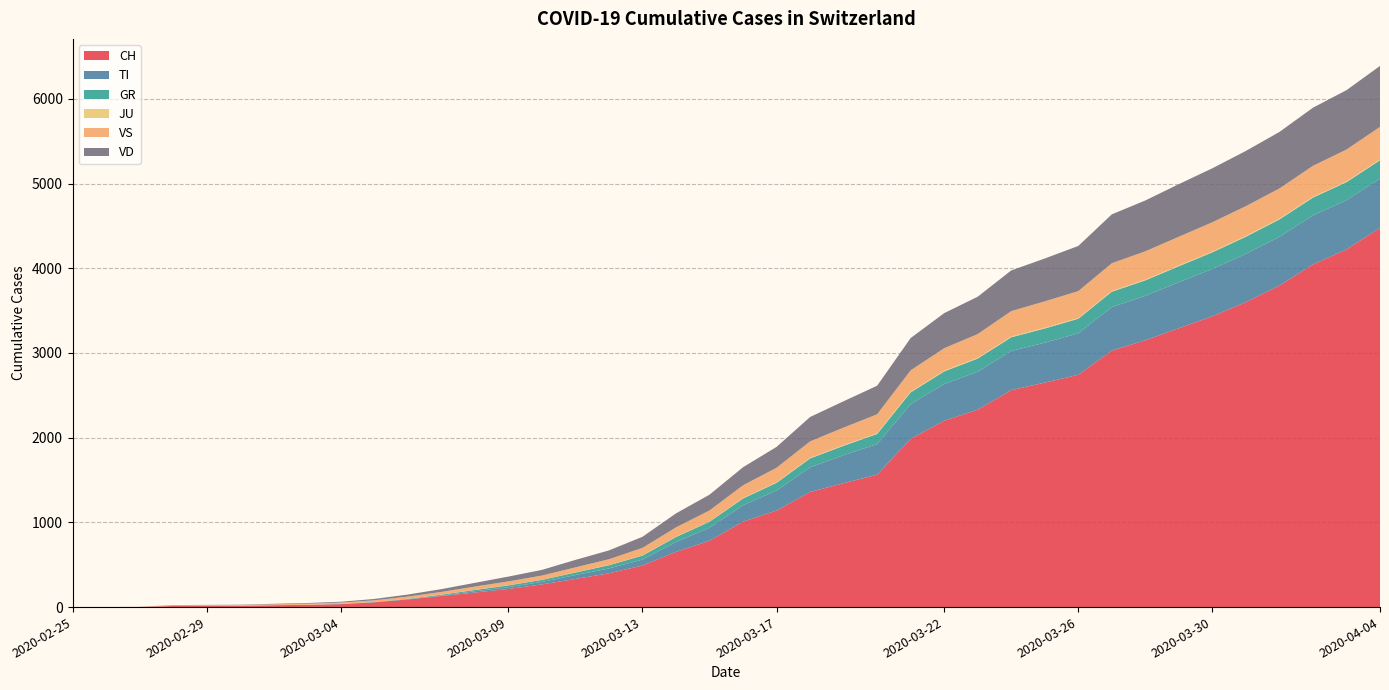

Reading left to right, what are all the values shown in this chart?

CH: 2020-02-25=0	2020-02-26=1	2020-02-27=2	2020-02-28=13	2020-02-29=15	2020-03-01=16	2020-03-02=22	2020-03-03=27	2020-03-04=35	2020-03-05=56	2020-03-06=90	2020-03-07=131	2020-03-08=172	2020-03-09=214	2020-03-10=268	2020-03-11=332	2020-03-12=399	2020-03-13=491	2020-03-14=652	2020-03-15=783	2020-03-16=1009	2020-03-17=1139	2020-03-18=1359	2020-03-19=1463	2020-03-20=1563	2020-03-21=1986	2020-03-22=2200	2020-03-23=2330	2020-03-24=2561	2020-03-25=2650	2020-03-26=2742	2020-03-27=3028	2020-03-28=3150	2020-03-29=3292	2020-03-30=3433	2020-03-31=3600	2020-04-01=3795	2020-04-02=4045	2020-04-03=4222	2020-04-04=4477
TI: 2020-02-25=0	2020-02-26=0	2020-02-27=0	2020-02-28=0	2020-02-29=0	2020-03-01=0	2020-03-02=0	2020-03-03=0	2020-03-04=0	2020-03-05=0	2020-03-06=2	2020-03-07=5	2020-03-08=15	2020-03-09=21	2020-03-10=29	2020-03-11=46	2020-03-12=57	2020-03-13=70	2020-03-14=116	2020-03-15=155	2020-03-16=193	2020-03-17=238	2020-03-18=291	2020-03-19=330	2020-03-20=361	2020-03-21=411	2020-03-22=433	2020-03-23=449	2020-03-24=462	2020-03-25=471	2020-03-26=490	2020-03-27=514	2020-03-28=524	2020-03-29=543	2020-03-30=559	2020-03-31=570	2020-04-01=576	2020-04-02=579	2020-04-03=581	2020-04-04=582
GR: 2020-02-25=0	2020-02-26=0	2020-02-27=0	2020-02-28=0	2020-02-29=0	2020-03-01=0	2020-03-02=0	2020-03-03=0	2020-03-04=3	2020-03-05=4	2020-03-06=5	2020-03-07=10	2020-03-08=15	2020-03-09=21	2020-03-10=24	2020-03-11=30	2020-03-12=38	2020-03-13=47	2020-03-14=59	2020-03-15=70	2020-03-16=80	2020-03-17=90	2020-03-18=105	2020-03-19=111	2020-03-20=120	2020-03-21=138	2020-03-22=149	2020-03-23=155	2020-03-24=162	2020-03-25=168	2020-03-26=172	2020-03-27=181	2020-03-28=183	2020-03-29=189	2020-03-30=196	2020-03-31=202	2020-04-01=205	2020-04-02=210	2020-04-03=213	2020-04-04=216
JU: 2020-02-25=0	2020-02-26=0	2020-02-27=1	2020-02-28=1	2020-02-29=1	2020-03-01=1	2020-03-02=1	2020-03-03=1	2020-03-04=1	2020-03-05=1	2020-03-06=1	2020-03-07=1	2020-03-08=1	2020-03-09=1	2020-03-10=1	2020-03-11=2	2020-03-12=2	2020-03-13=3	2020-03-14=3	2020-03-15=3	2020-03-16=5	2020-03-17=6	2020-03-18=7	2020-03-19=8	2020-03-20=9	2020-03-21=9	2020-03-22=9	2020-03-23=9	2020-03-24=9	2020-03-25=9	2020-03-26=9	2020-03-27=9	2020-03-28=9	2020-03-29=9	2020-03-30=9	2020-03-31=9	2020-04-01=9	2020-04-02=9	2020-04-03=9	2020-04-04=9
VS: 2020-02-25=0	2020-02-26=0	2020-02-27=0	2020-02-28=6	2020-02-29=6	2020-03-01=7	2020-03-02=10	2020-03-03=12	2020-03-04=14	2020-03-05=19	2020-03-06=26	2020-03-07=32	2020-03-08=39	2020-03-09=46	2020-03-10=50	2020-03-11=59	2020-03-12=69	2020-03-13=88	2020-03-14=111	2020-03-15=130	2020-03-16=151	2020-03-17=172	2020-03-18=194	2020-03-19=207	2020-03-20=223	2020-03-21=251	2020-03-22=265	2020-03-23=280	2020-03-24=300	2020-03-25=311	2020-03-26=317	2020-03-27=327	2020-03-28=334	2020-03-29=339	2020-03-30=346	2020-03-31=352	2020-04-01=357	2020-04-02=366	2020-04-03=376	2020-04-04=385
VD: 2020-02-25=0	2020-02-26=0	2020-02-27=0	2020-02-28=4	2020-02-29=4	2020-03-01=4	2020-03-02=6	2020-03-03=8	2020-03-04=10	2020-03-05=16	2020-03-06=24	2020-03-07=33	2020-03-08=44	2020-03-09=57	2020-03-10=67	2020-03-11=88	2020-03-12=104	2020-03-13=131	2020-03-14=165	2020-03-15=186	2020-03-16=213	2020-03-17=246	2020-03-18=288	2020-03-19=311	2020-03-20=337	2020-03-21=381	2020-03-22=414	2020-03-23=441	2020-03-24=480	2020-03-25=506	2020-03-26=533	2020-03-27=577	2020-03-28=600	2020-03-29=621	2020-03-30=637	2020-03-31=652	2020-04-01=667	2020-04-02=686	2020-04-03=701	2020-04-04=719